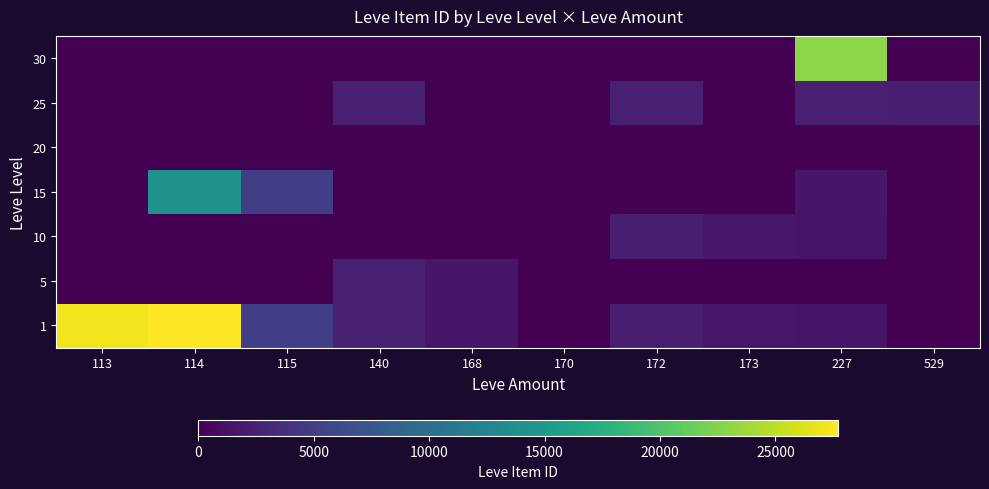

List the series in order of their peak value, lowest first.

20, 10, 25, 5, 15, 30, 1